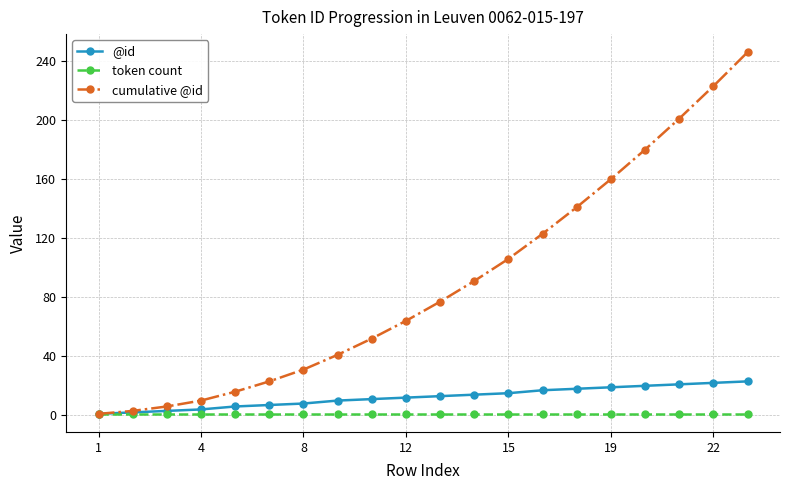

How many lines are shown in the chart?

3